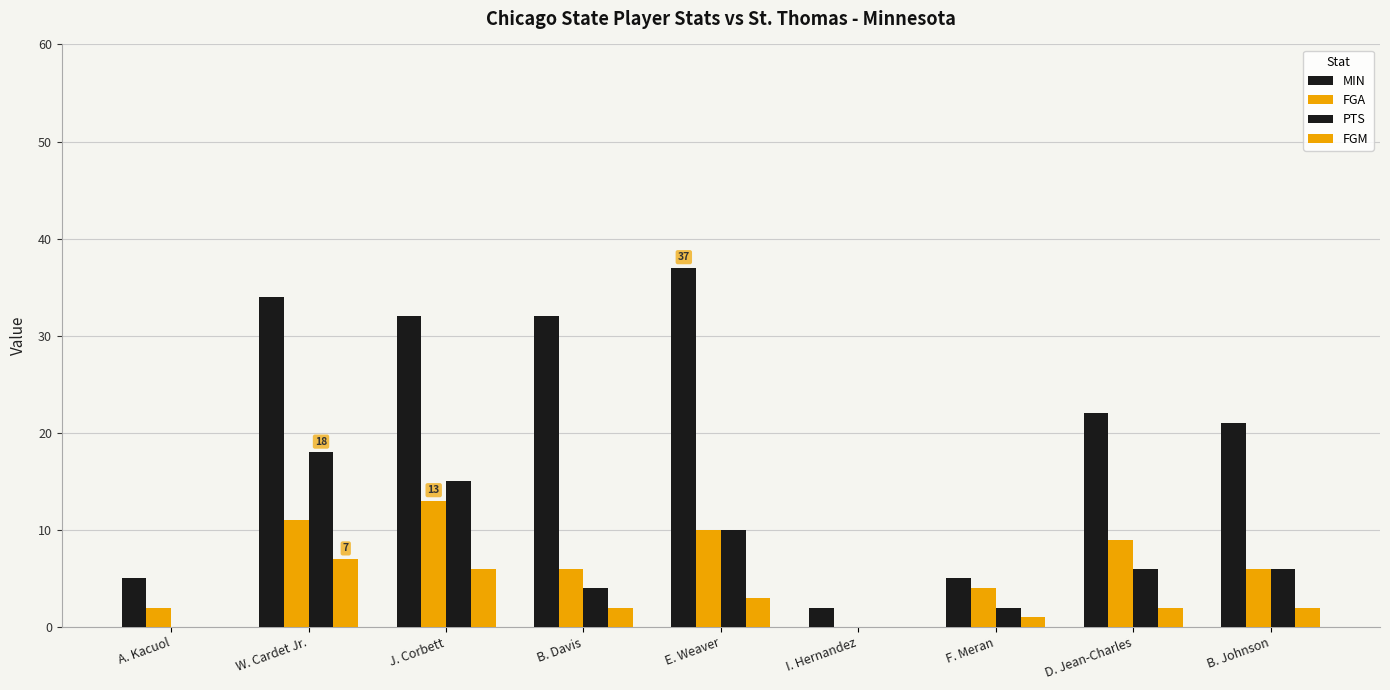

What is the average value of the FGM series?

3